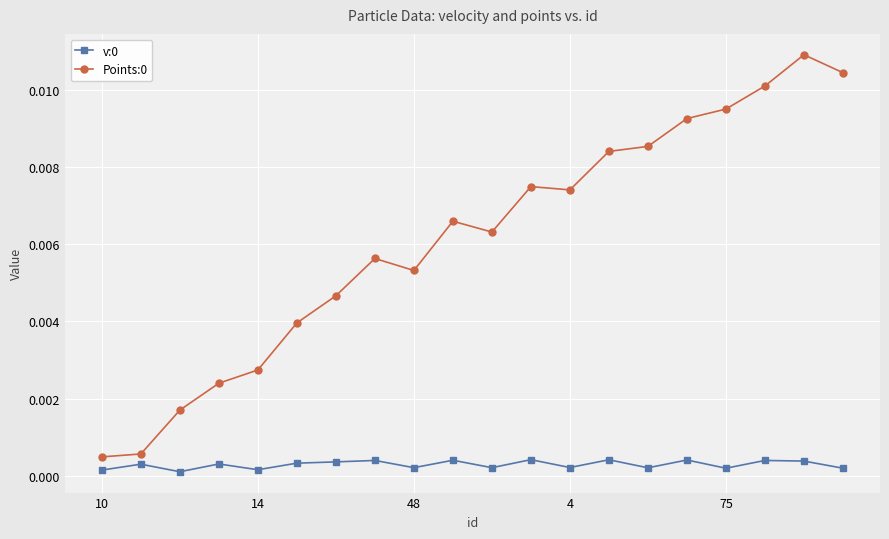

True or false: Points:0 and v:0 intersect in this chart.

False